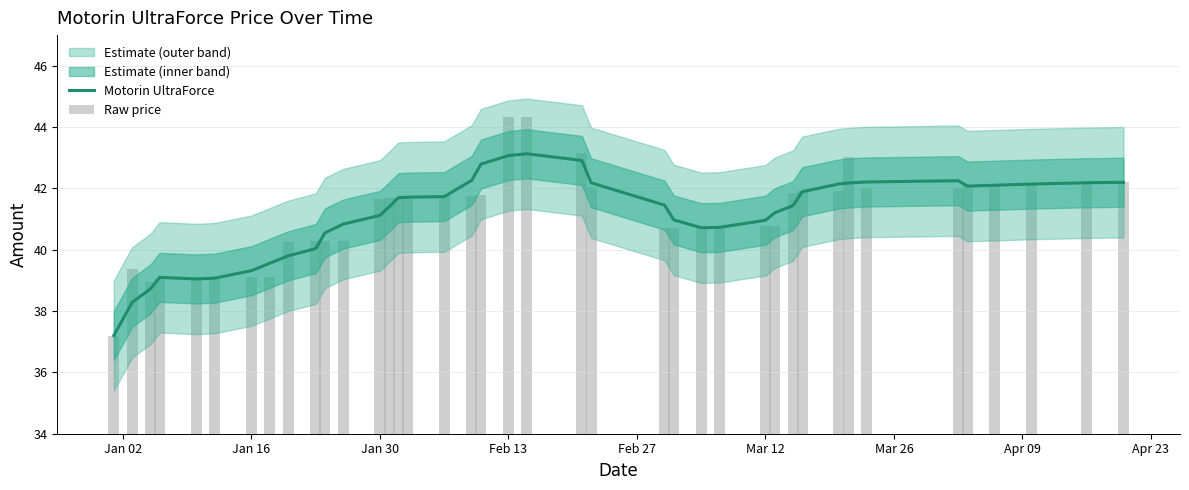

Does the chart contain any negative values?

No